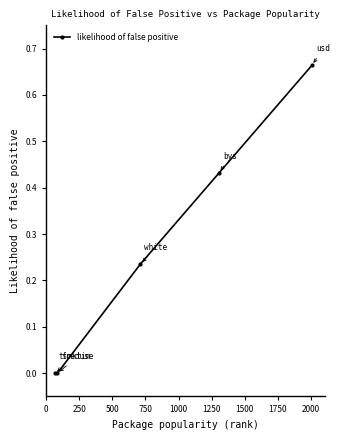

True or false: the data has more than 0 interior local peaks.

False